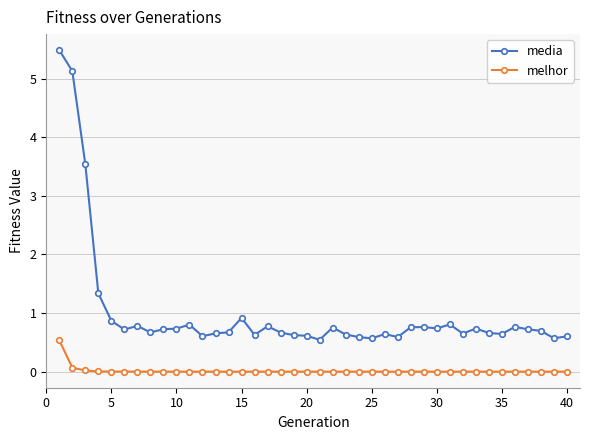

Which series has the widest spread of values?

media